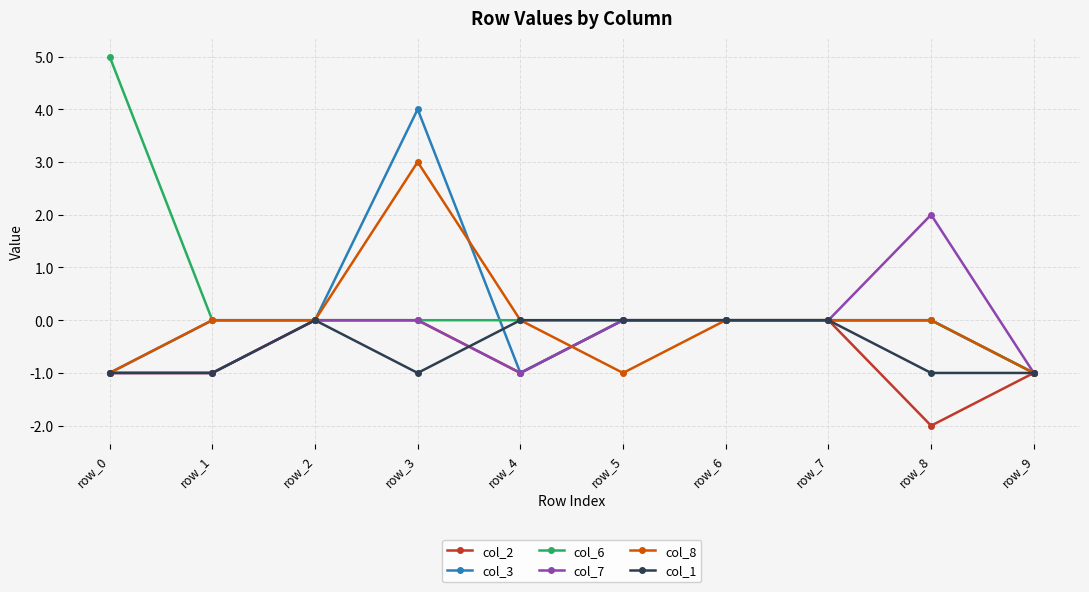

True or false: col_7 has more than 0 interior local peaks.

True